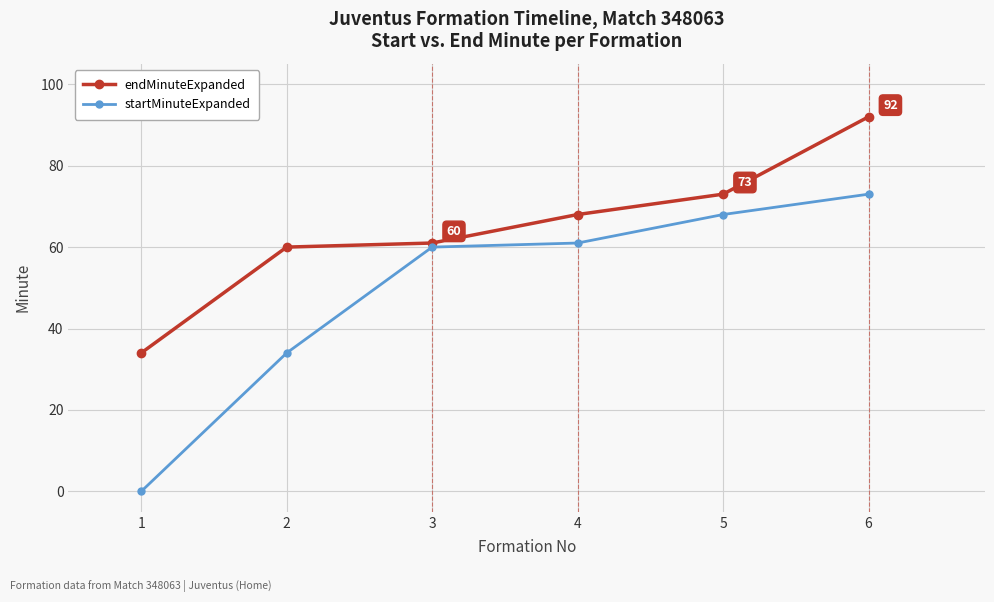

Read the startMinuteExpanded value at 2.

34